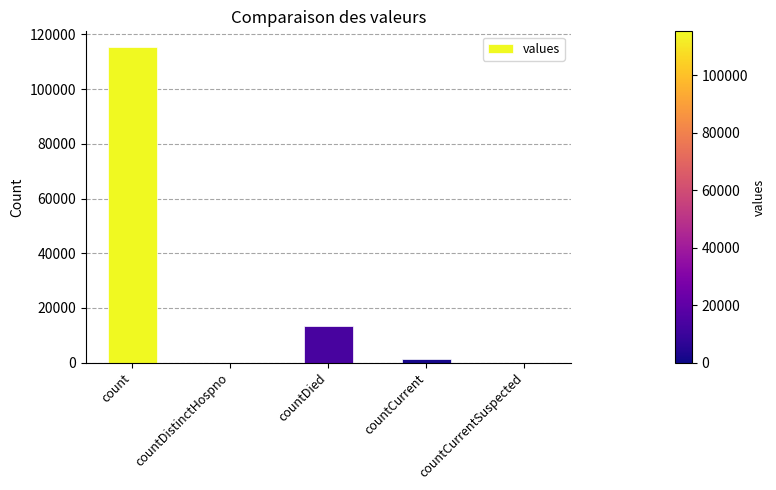

Where does the data first go above 1383?

count